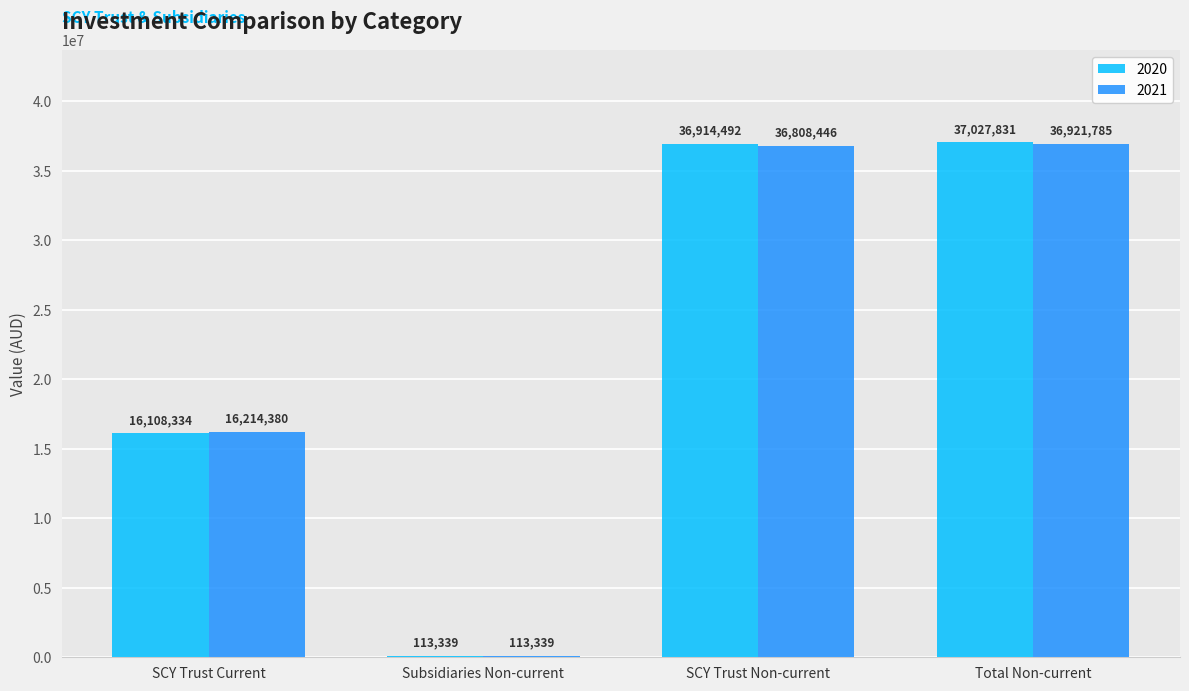

Which series has the largest total across all categories?

2020